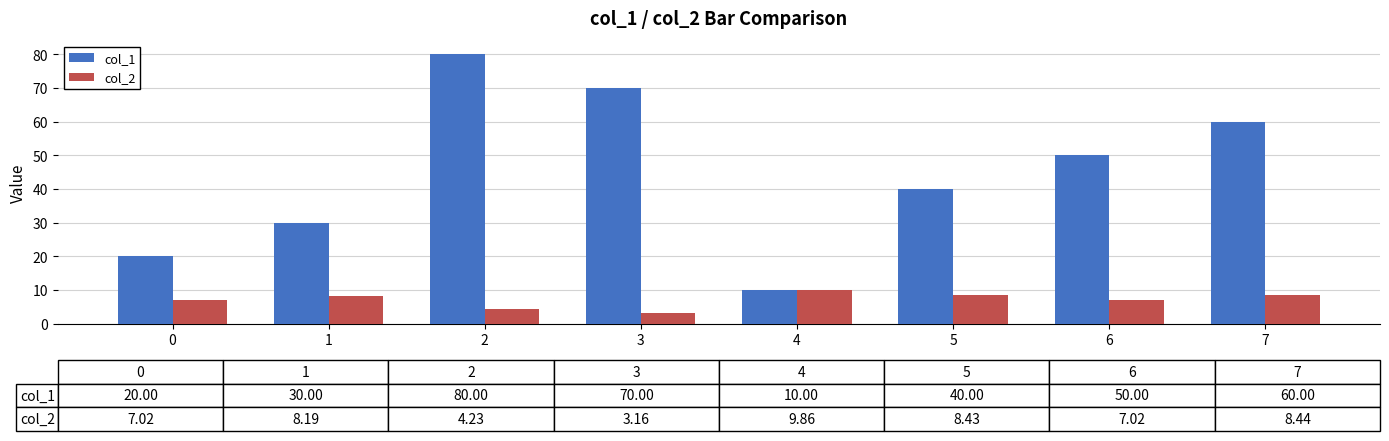

How many data points in col_1 are less than 50?

4